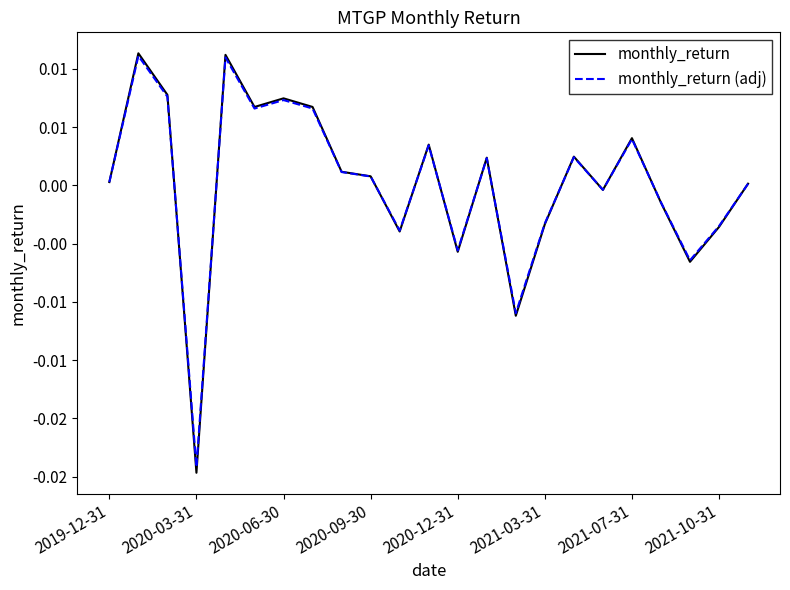

Which series has the largest total across all categories?

monthly_return